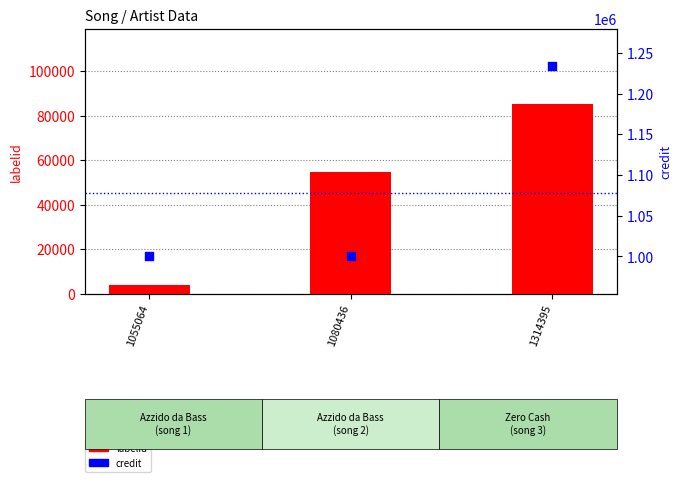

Which series has the widest spread of Y values?

credit